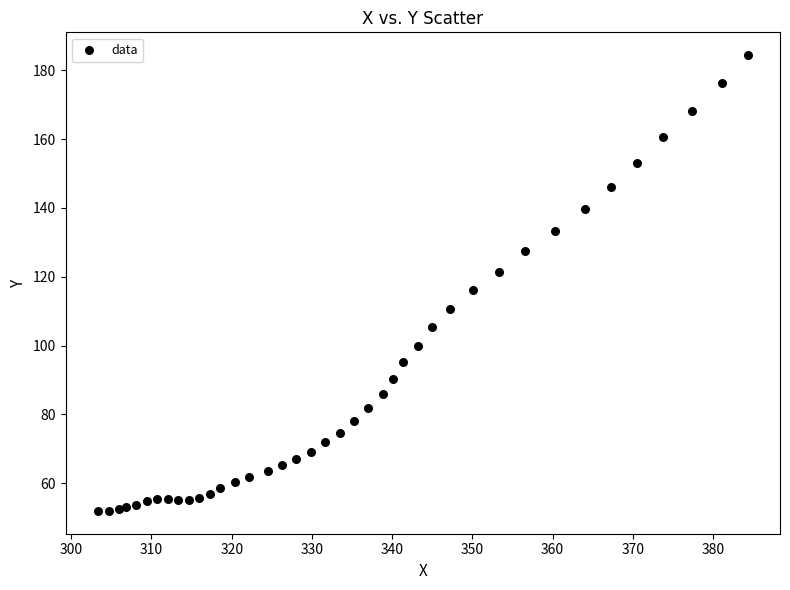

What Y value in the scatter plot is closest to 118?

116.0